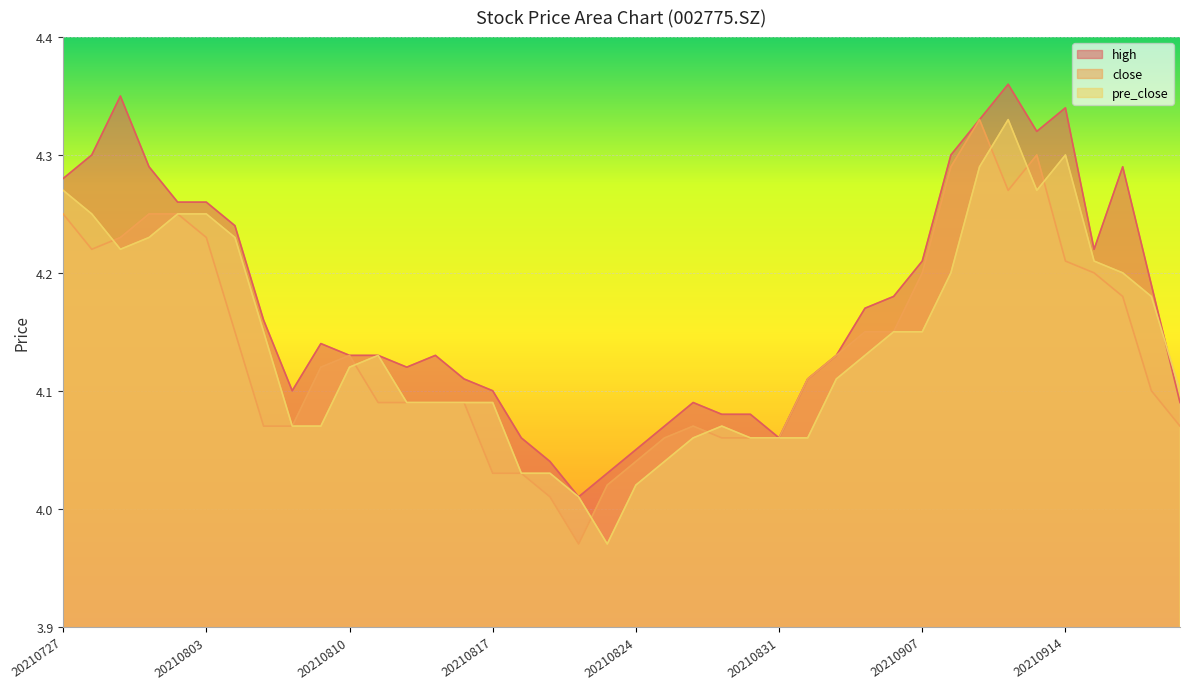

Reading left to right, list all the values displayed in this chart.

high: 20210727=4.3	20210728=4.3	20210729=4.3	20210730=4.3	20210802=4.3	20210803=4.3	20210804=4.2	20210805=4.2	20210806=4.1	20210809=4.1	20210810=4.1	20210811=4.1	20210812=4.1	20210813=4.1	20210816=4.1	20210817=4.1	20210818=4.1	20210819=4.0	20210820=4.0	20210823=4.0	20210824=4.0	20210825=4.1	20210826=4.1	20210827=4.1	20210830=4.1	20210831=4.1	20210901=4.1	20210902=4.1	20210903=4.2	20210906=4.2	20210907=4.2	20210908=4.3	20210909=4.3	20210910=4.4	20210913=4.3	20210914=4.3	20210915=4.2	20210916=4.3	20210917=4.2	20210922=4.1
close: 20210727=4.2	20210728=4.2	20210729=4.2	20210730=4.2	20210802=4.2	20210803=4.2	20210804=4.2	20210805=4.1	20210806=4.1	20210809=4.1	20210810=4.1	20210811=4.1	20210812=4.1	20210813=4.1	20210816=4.1	20210817=4.0	20210818=4.0	20210819=4.0	20210820=4.0	20210823=4.0	20210824=4.0	20210825=4.1	20210826=4.1	20210827=4.1	20210830=4.1	20210831=4.1	20210901=4.1	20210902=4.1	20210903=4.2	20210906=4.2	20210907=4.2	20210908=4.3	20210909=4.3	20210910=4.3	20210913=4.3	20210914=4.2	20210915=4.2	20210916=4.2	20210917=4.1	20210922=4.1
pre_close: 20210727=4.3	20210728=4.2	20210729=4.2	20210730=4.2	20210802=4.2	20210803=4.2	20210804=4.2	20210805=4.2	20210806=4.1	20210809=4.1	20210810=4.1	20210811=4.1	20210812=4.1	20210813=4.1	20210816=4.1	20210817=4.1	20210818=4.0	20210819=4.0	20210820=4.0	20210823=4.0	20210824=4.0	20210825=4.0	20210826=4.1	20210827=4.1	20210830=4.1	20210831=4.1	20210901=4.1	20210902=4.1	20210903=4.1	20210906=4.2	20210907=4.2	20210908=4.2	20210909=4.3	20210910=4.3	20210913=4.3	20210914=4.3	20210915=4.2	20210916=4.2	20210917=4.2	20210922=4.1